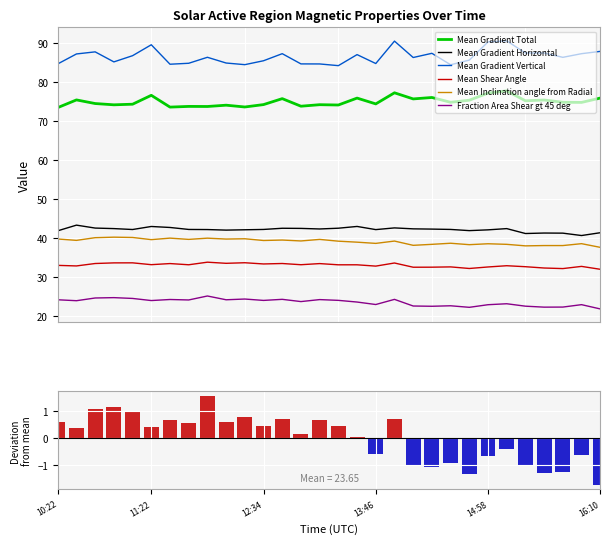

What is the label of the 24th bar from the right?

6